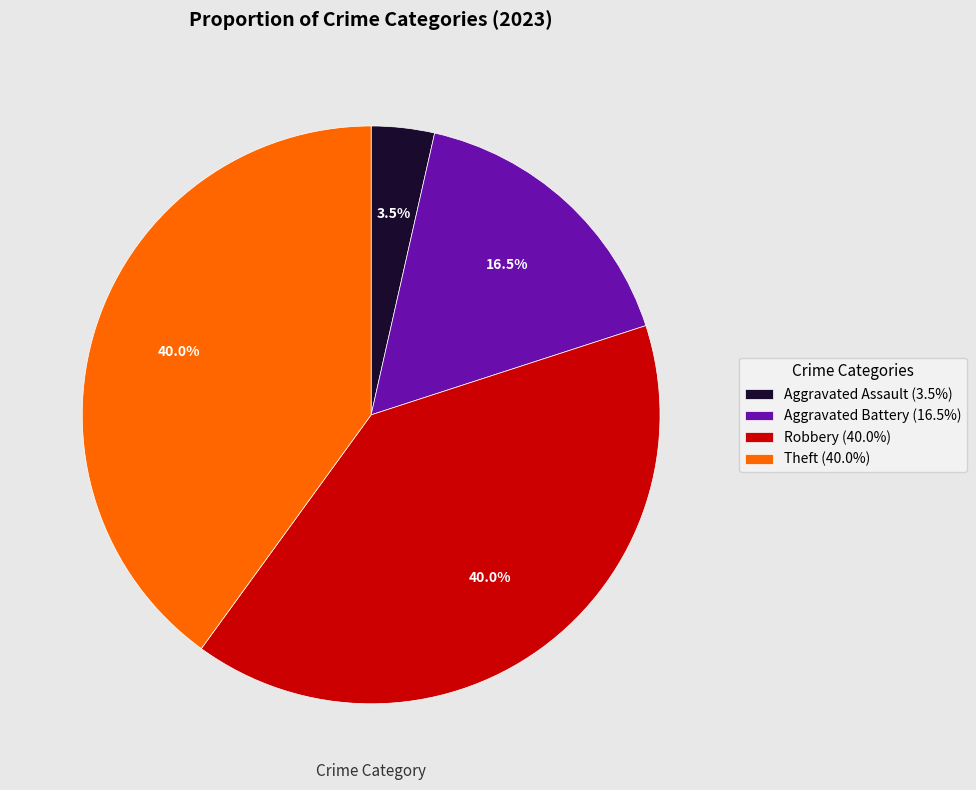

Which slice is the smallest?

Aggravated Assault (3.5%)